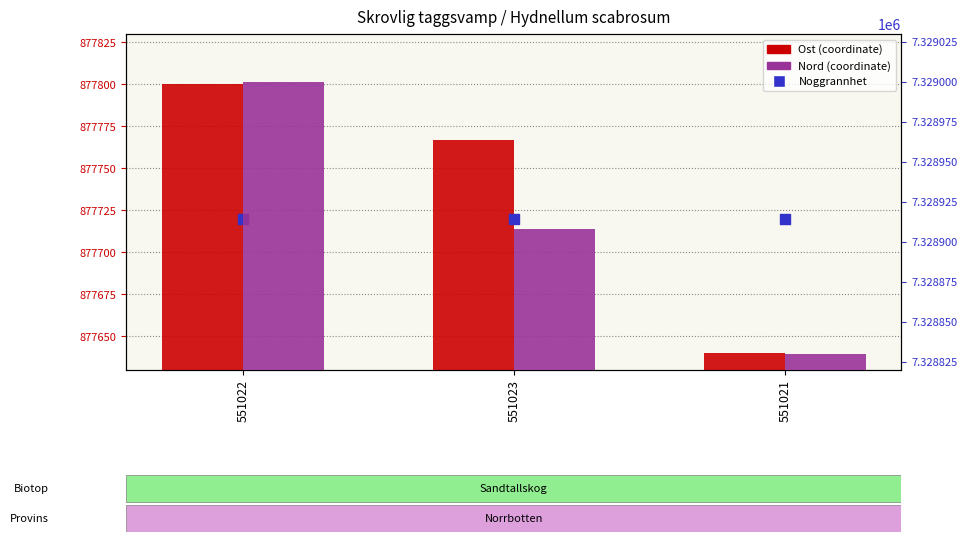

Which series has the widest spread of Y values?

Nord (coordinate)